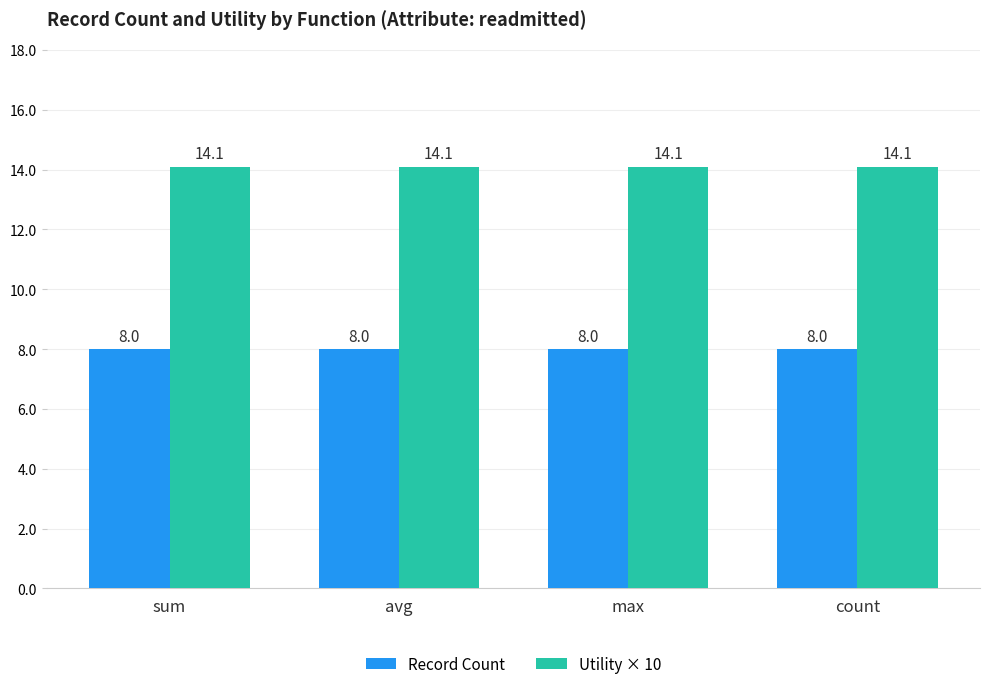

At sum, list the series in order from largest to smallest.

Utility × 10, Record Count